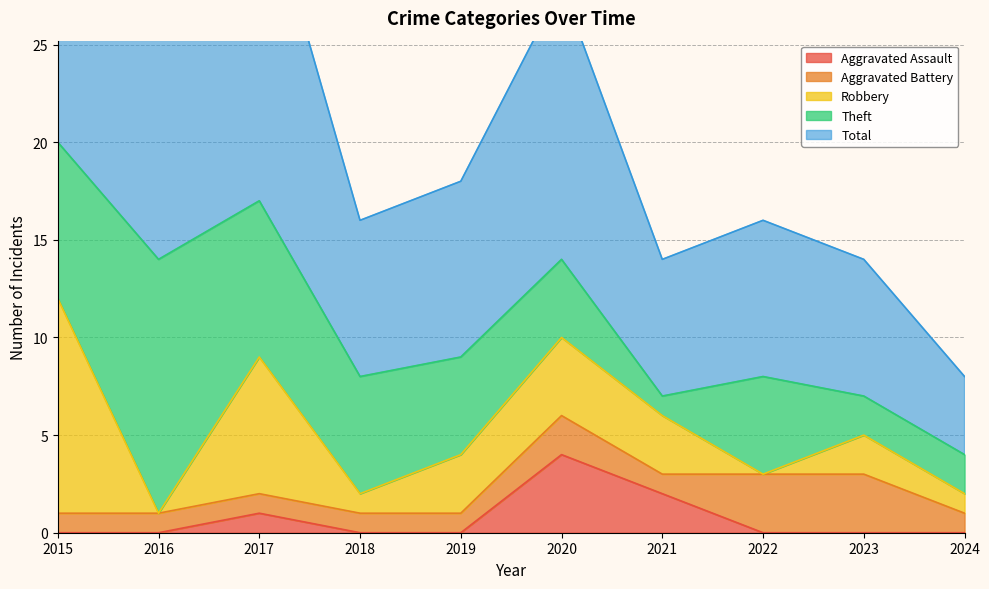

Is the value of Aggravated Assault at 2019 greater than the value of Theft at 2015?

No